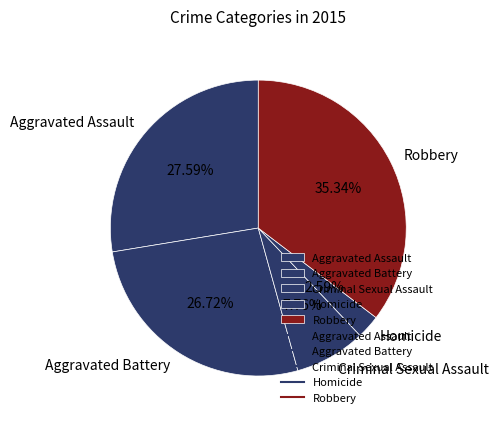

Which has a higher value, Criminal Sexual Assault or Robbery?

Robbery